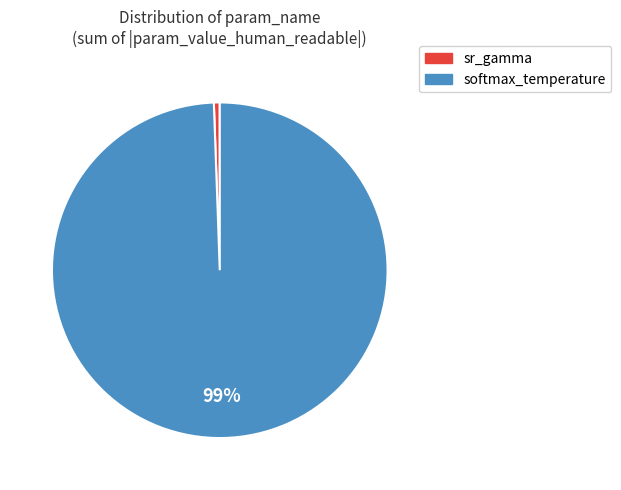

Combined, do sr_gamma and softmax_temperature account for over 50%?

Yes